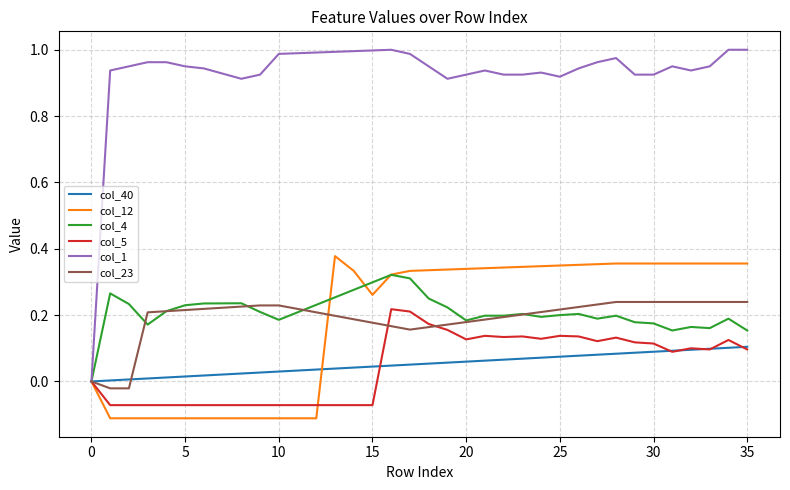

Which series has the largest range (max minus min)?

col_1